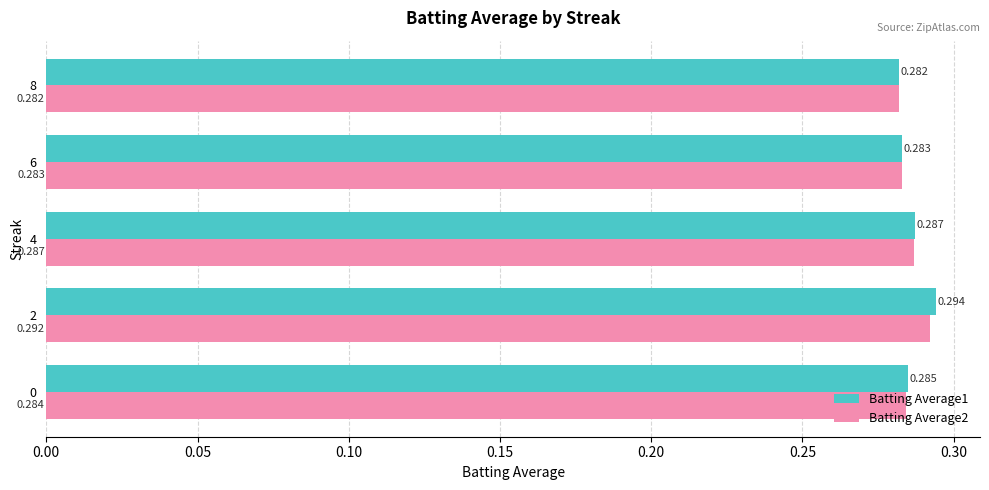

Rank the categories by Batting Average1 value from highest to lowest.

2, 4, 0, 6, 8